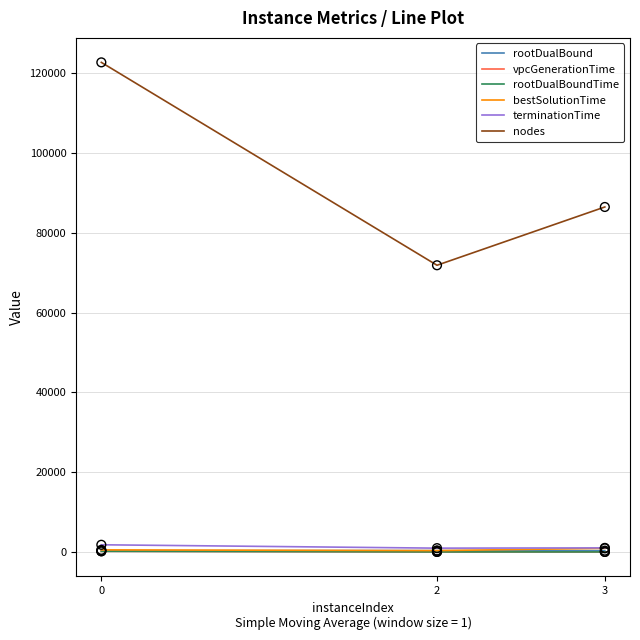

Which series has the largest total across all categories?

nodes